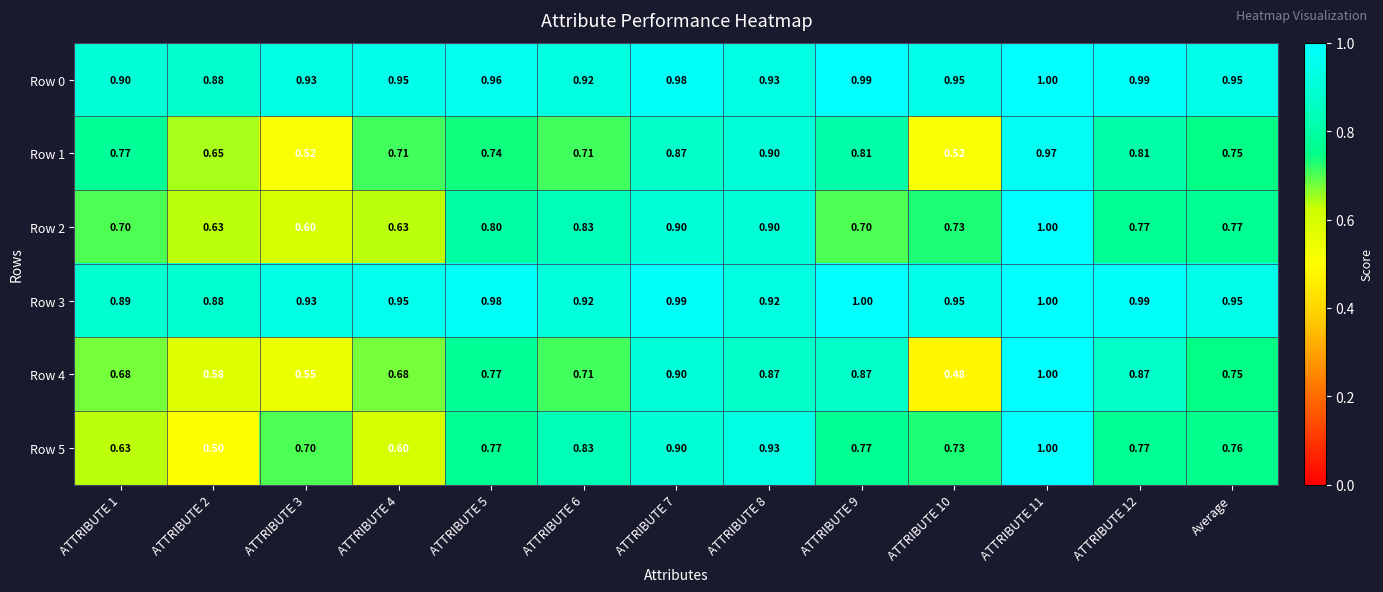

Which series has the largest range (max minus min)?

Row 4